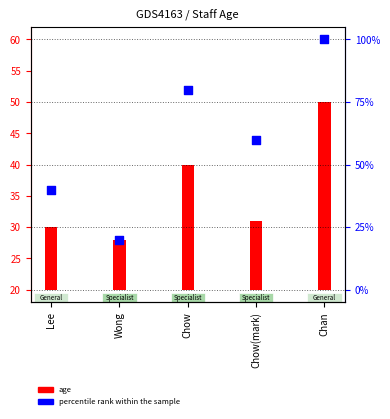

Which series has the widest spread of Y values?

percentile rank within the sample